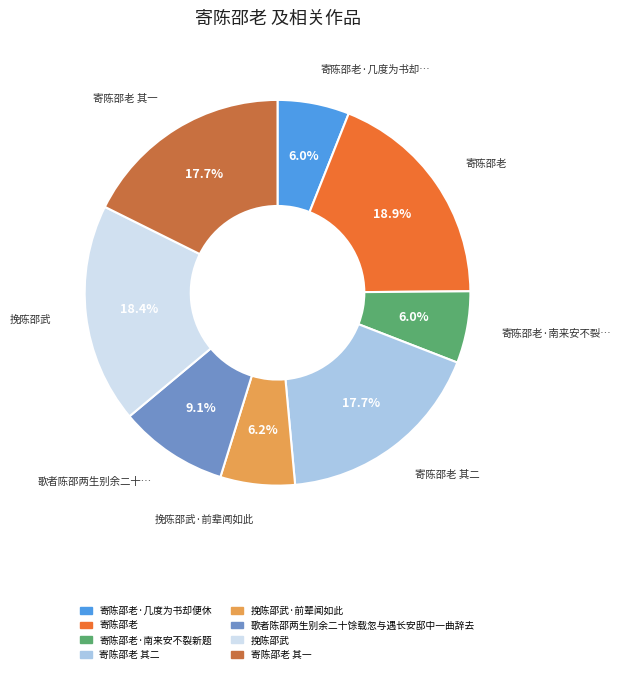

Is there a majority slice in this chart?

No